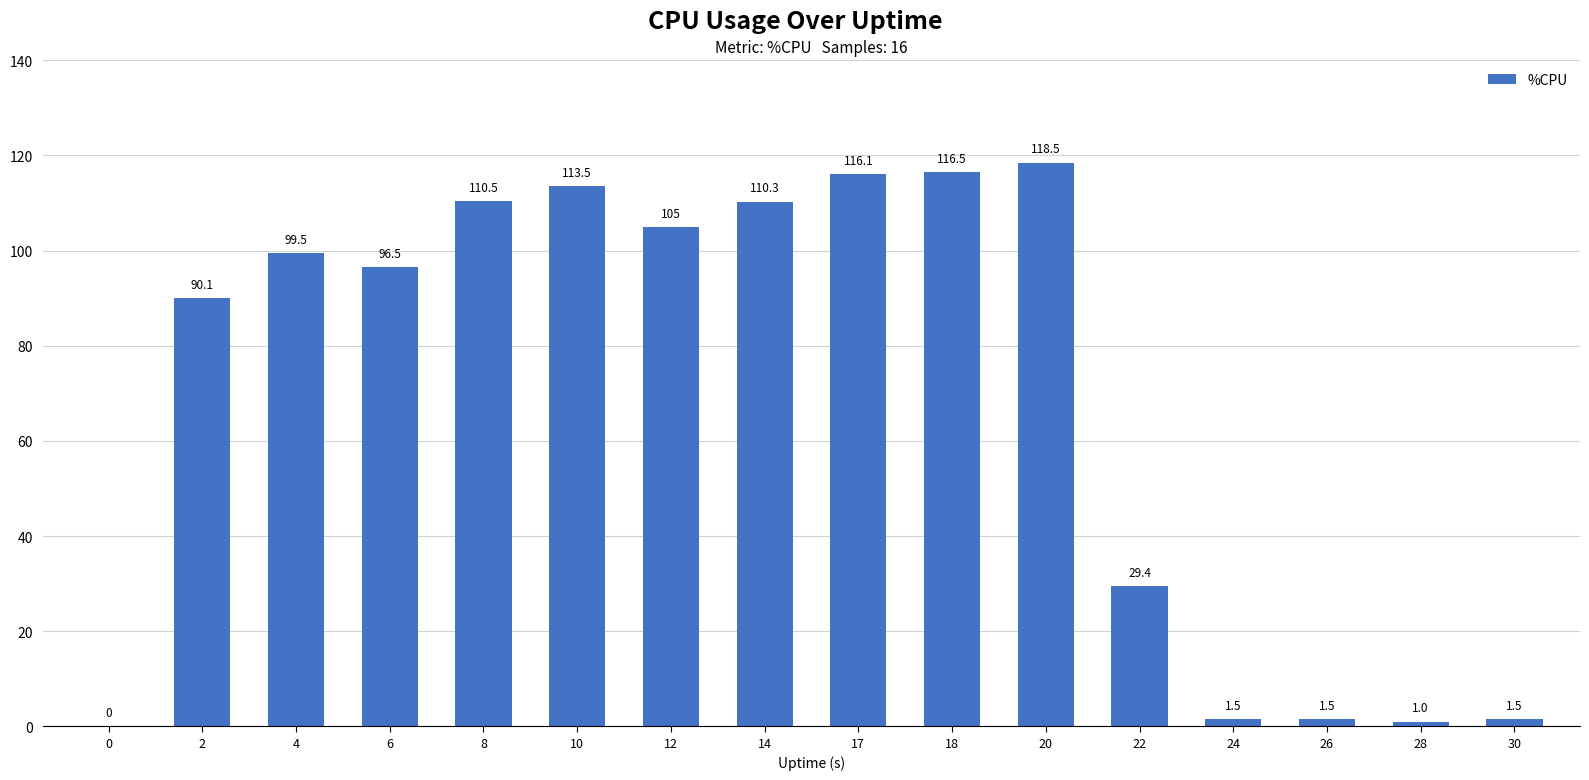

What is the ratio of the value at 20 to the value at 18?

1.0